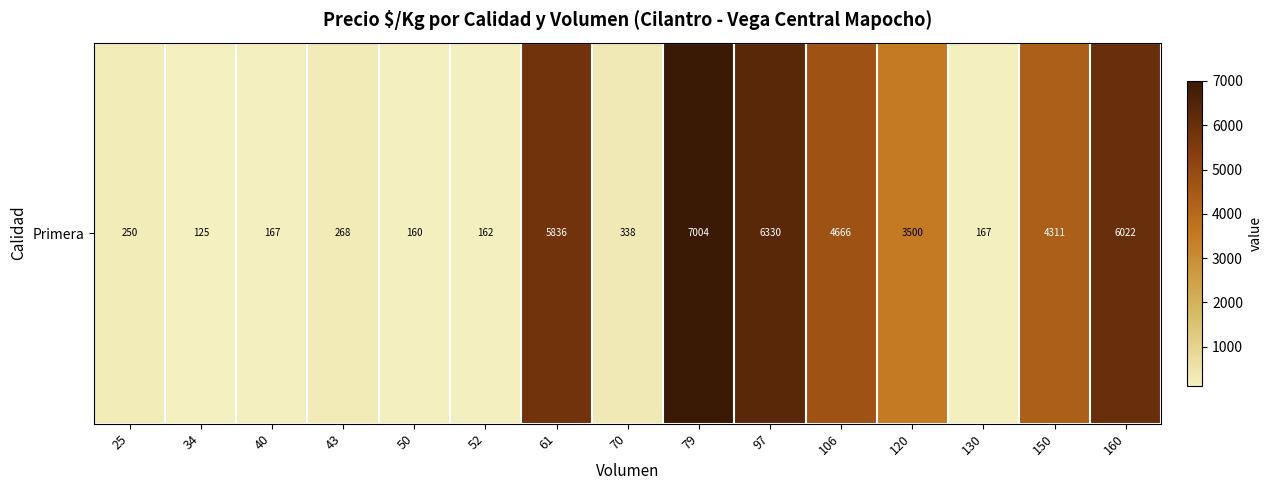

How many distinct data groups are displayed?

1